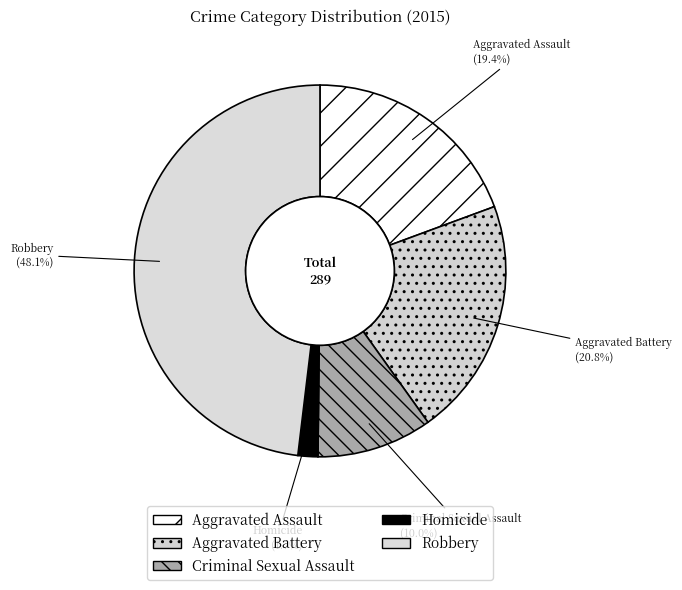

Rank the categories by value from lowest to highest.

Homicide, Criminal Sexual Assault, Aggravated Assault, Aggravated Battery, Robbery